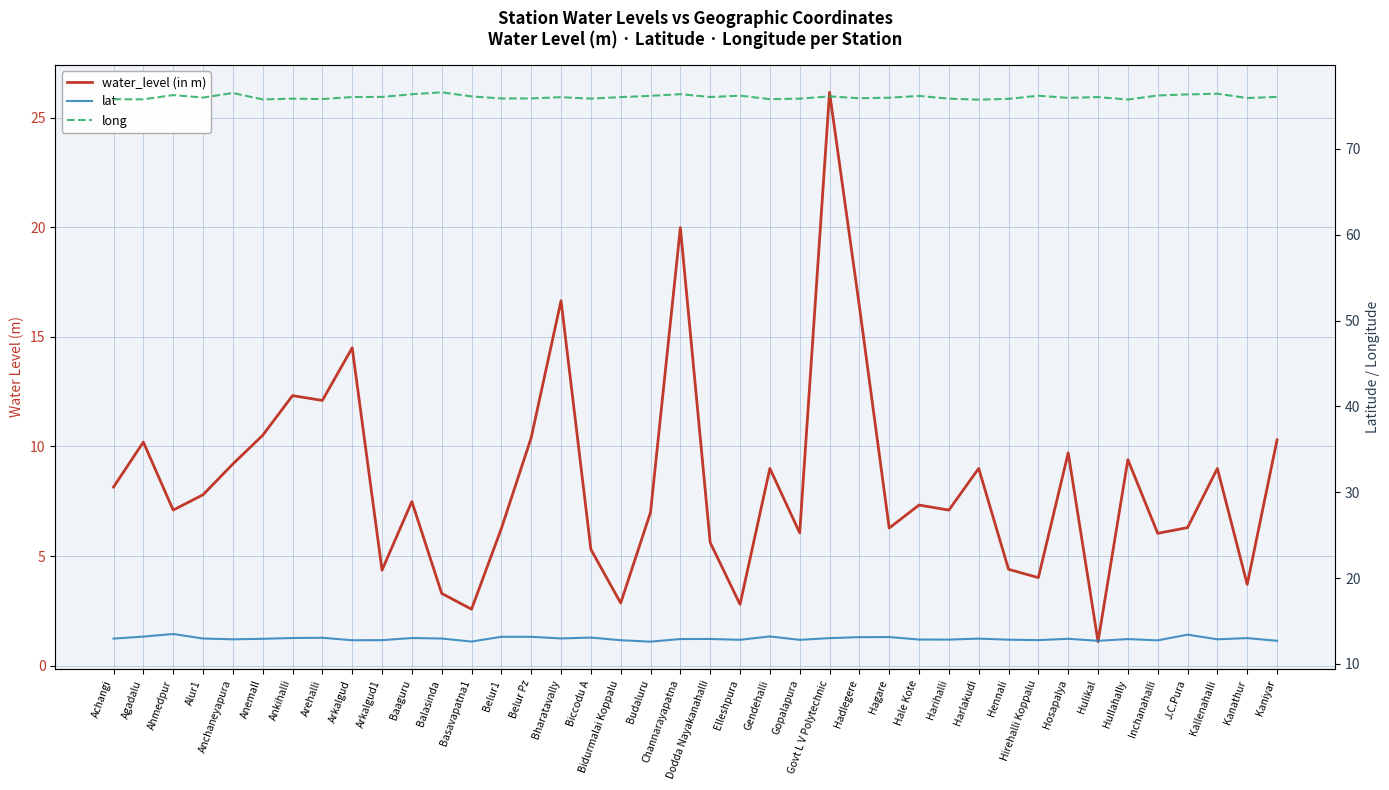

What is the average value of the lat series?

12.9